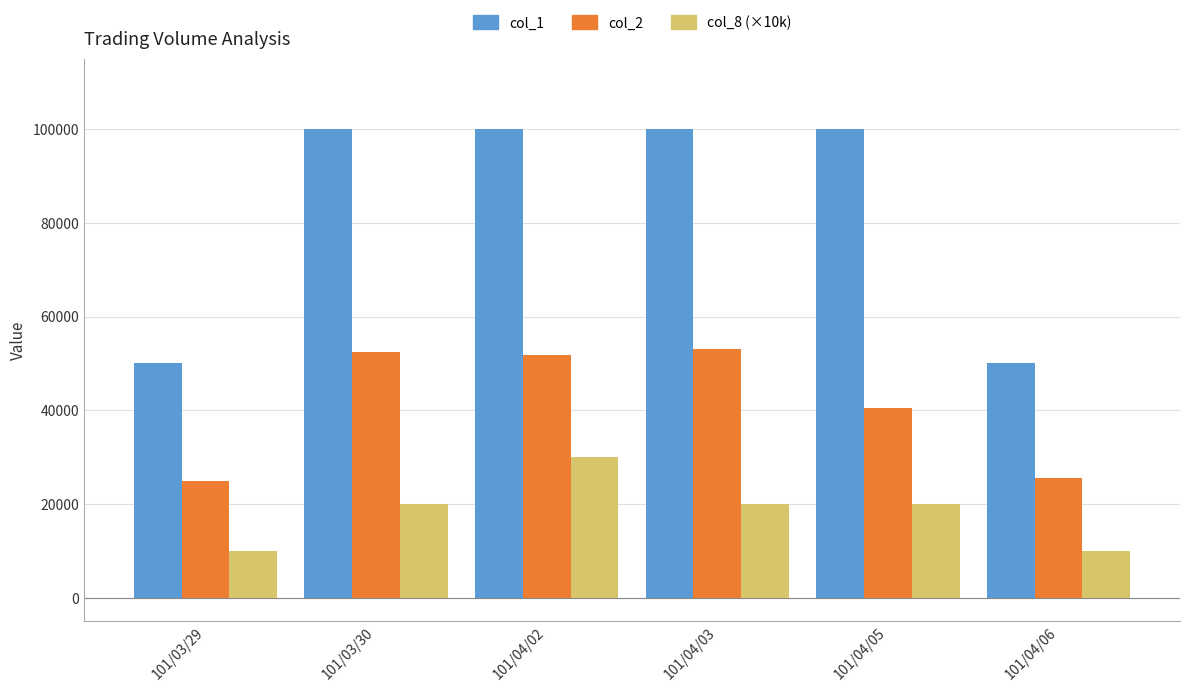

Does the chart contain any negative values?

No